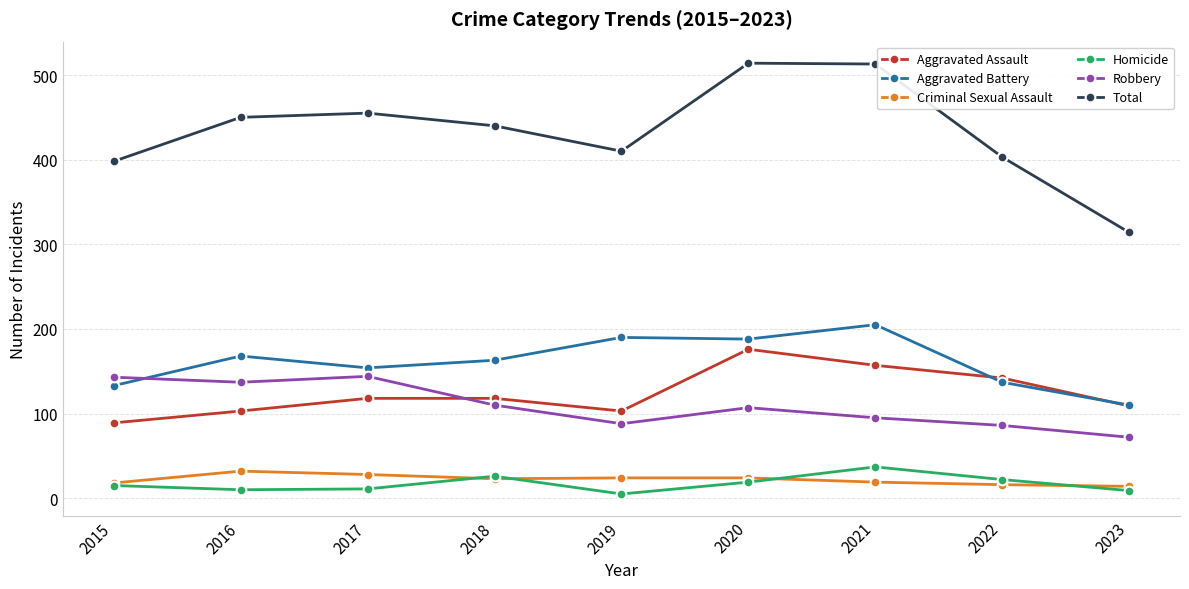

What is the spread (max minus min) of values at 2021?

494